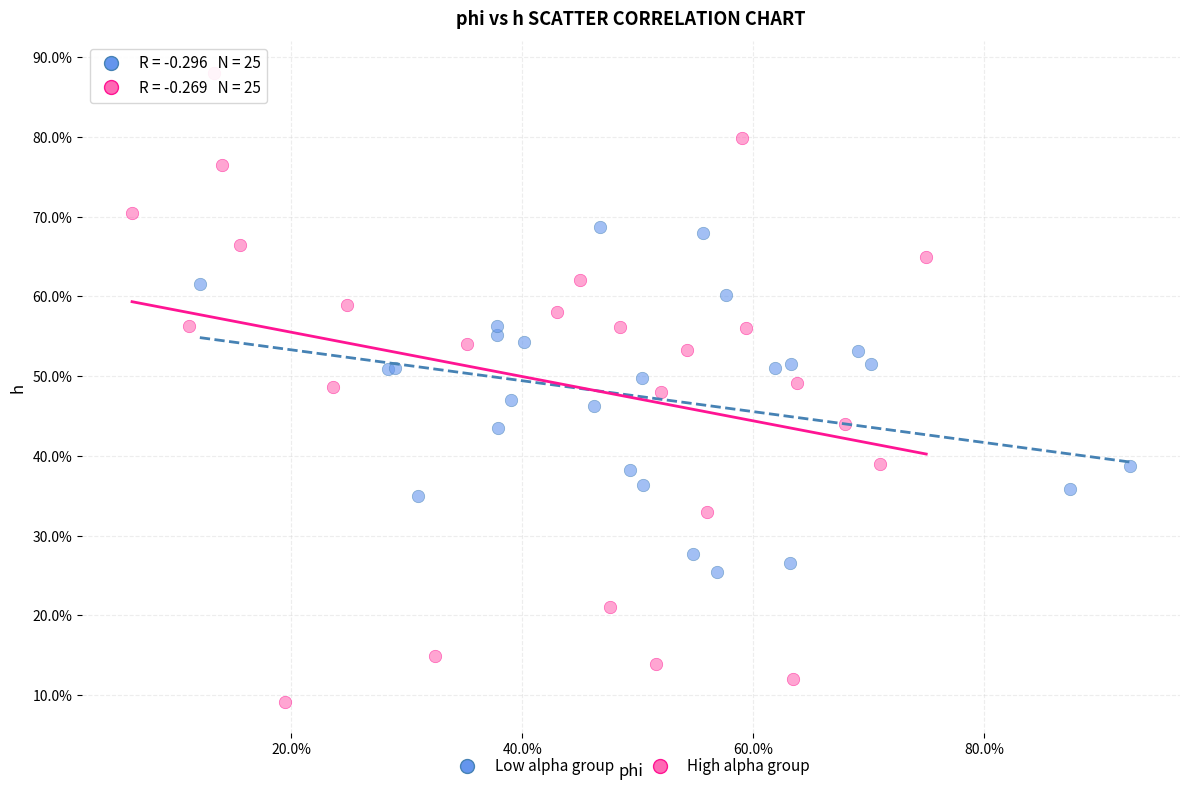

What are all the series names shown in the legend?

Low alpha group, High alpha group